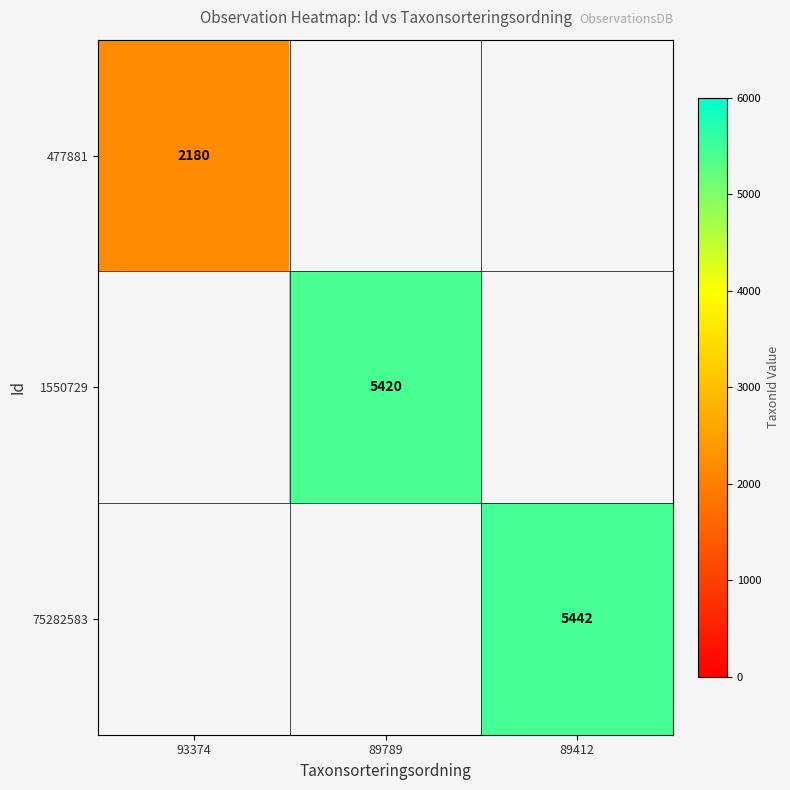

True or false: 1550729 has a value of 2791 at 89789.

False